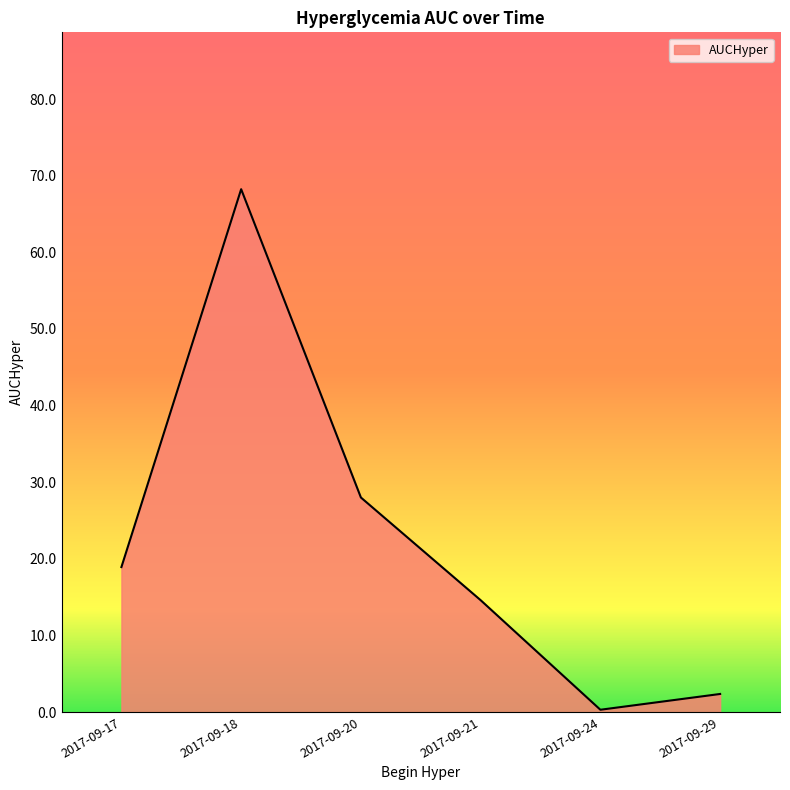

True or false: the data has more than 0 interior local peaks.

True